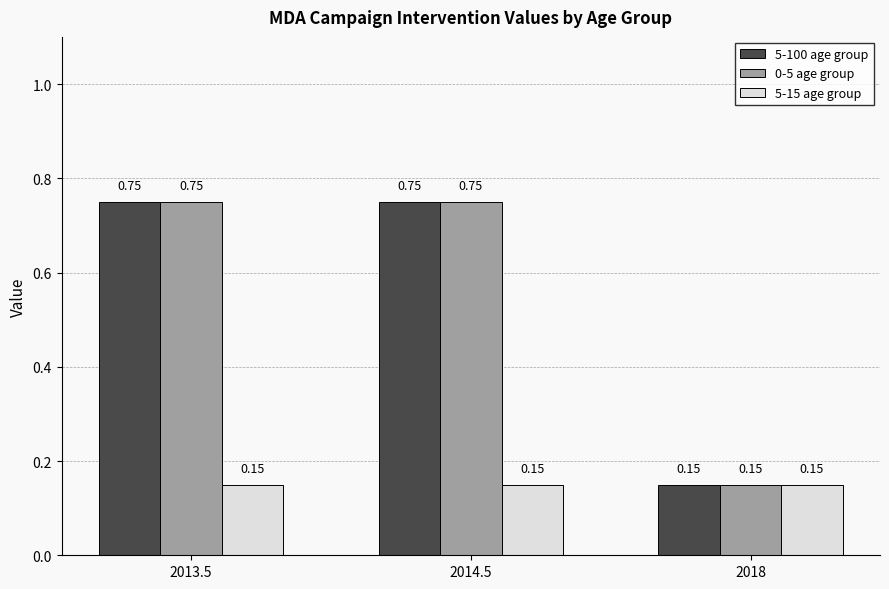

The value of 5-15 age group at 2014.5 is 0.0. True or false?

False